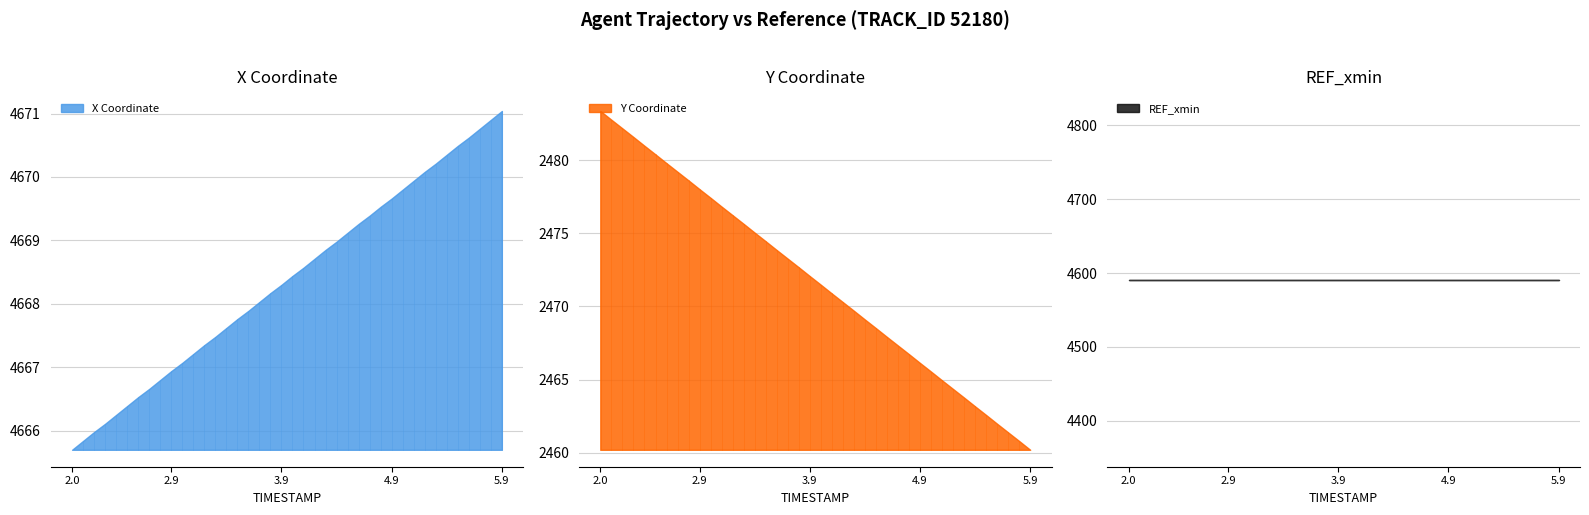

Reading left to right, what are all the values shown in this chart?

X: 4665.7	4665.8	4666.0	4666.1	4666.2	4666.4	4666.5	4666.7	4666.8	4666.9	4667.1	4667.2	4667.4	4667.5	4667.6	4667.8	4667.9	4668.0	4668.2	4668.3	4668.4	4668.6	4668.7	4668.9	4669.0	4669.1	4669.3	4669.4	4669.5	4669.7	4669.8	4669.9	4670.1	4670.2	4670.4	4670.5	4670.6	4670.8	4670.9	4671.0
Y: 2483.4	2482.8	2482.2	2481.6	2481.0	2480.4	2479.8	2479.2	2478.6	2478.0	2477.4	2476.8	2476.2	2475.7	2475.1	2474.5	2473.9	2473.3	2472.7	2472.1	2471.5	2470.9	2470.3	2469.7	2469.1	2468.5	2467.9	2467.3	2466.7	2466.1	2465.6	2464.9	2464.4	2463.8	2463.2	2462.6	2462.0	2461.4	2460.8	2460.2
REF_xmin: 4590.0	4590.0	4590.0	4590.0	4590.0	4590.0	4590.0	4590.0	4590.0	4590.0	4590.0	4590.0	4590.0	4590.0	4590.0	4590.0	4590.0	4590.0	4590.0	4590.0	4590.0	4590.0	4590.0	4590.0	4590.0	4590.0	4590.0	4590.0	4590.0	4590.0	4590.0	4590.0	4590.0	4590.0	4590.0	4590.0	4590.0	4590.0	4590.0	4590.0